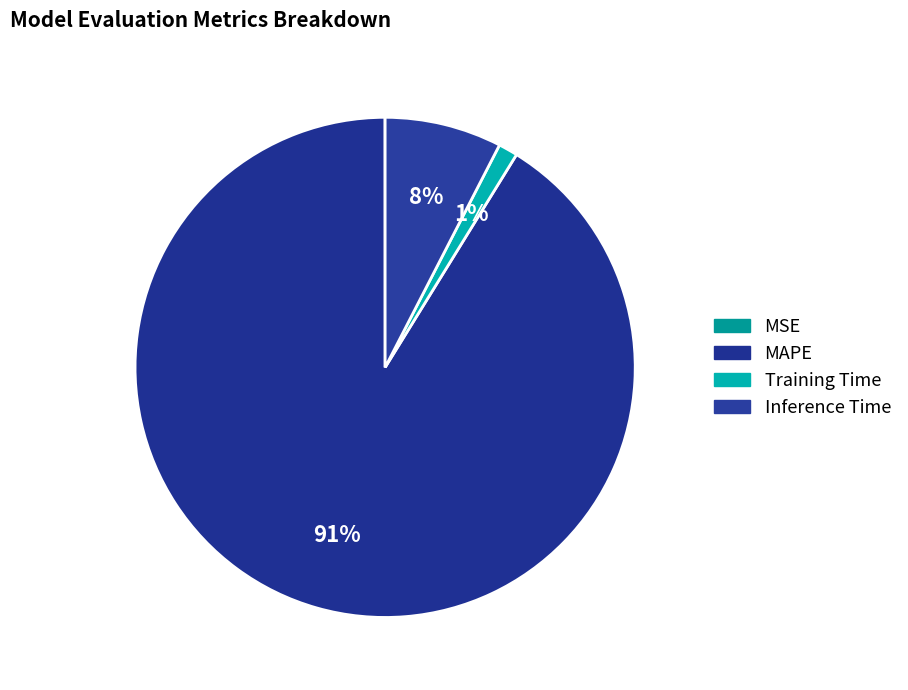

Rank the categories by value from lowest to highest.

MSE, Training Time, Inference Time, MAPE